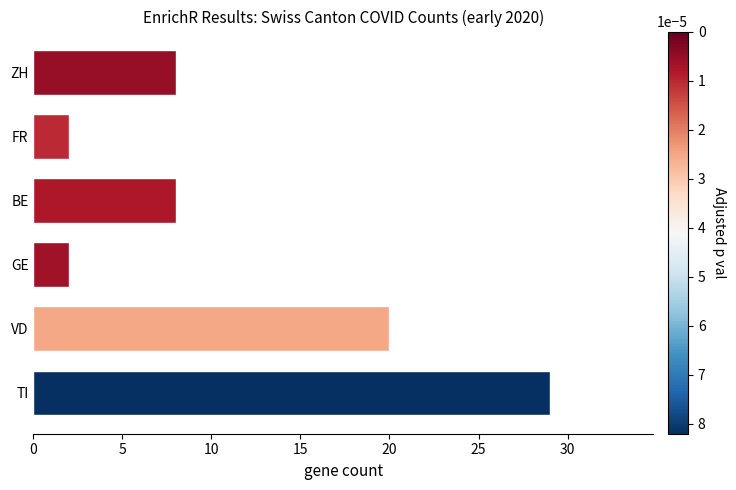

Is it true that the value at GE is 2?

True